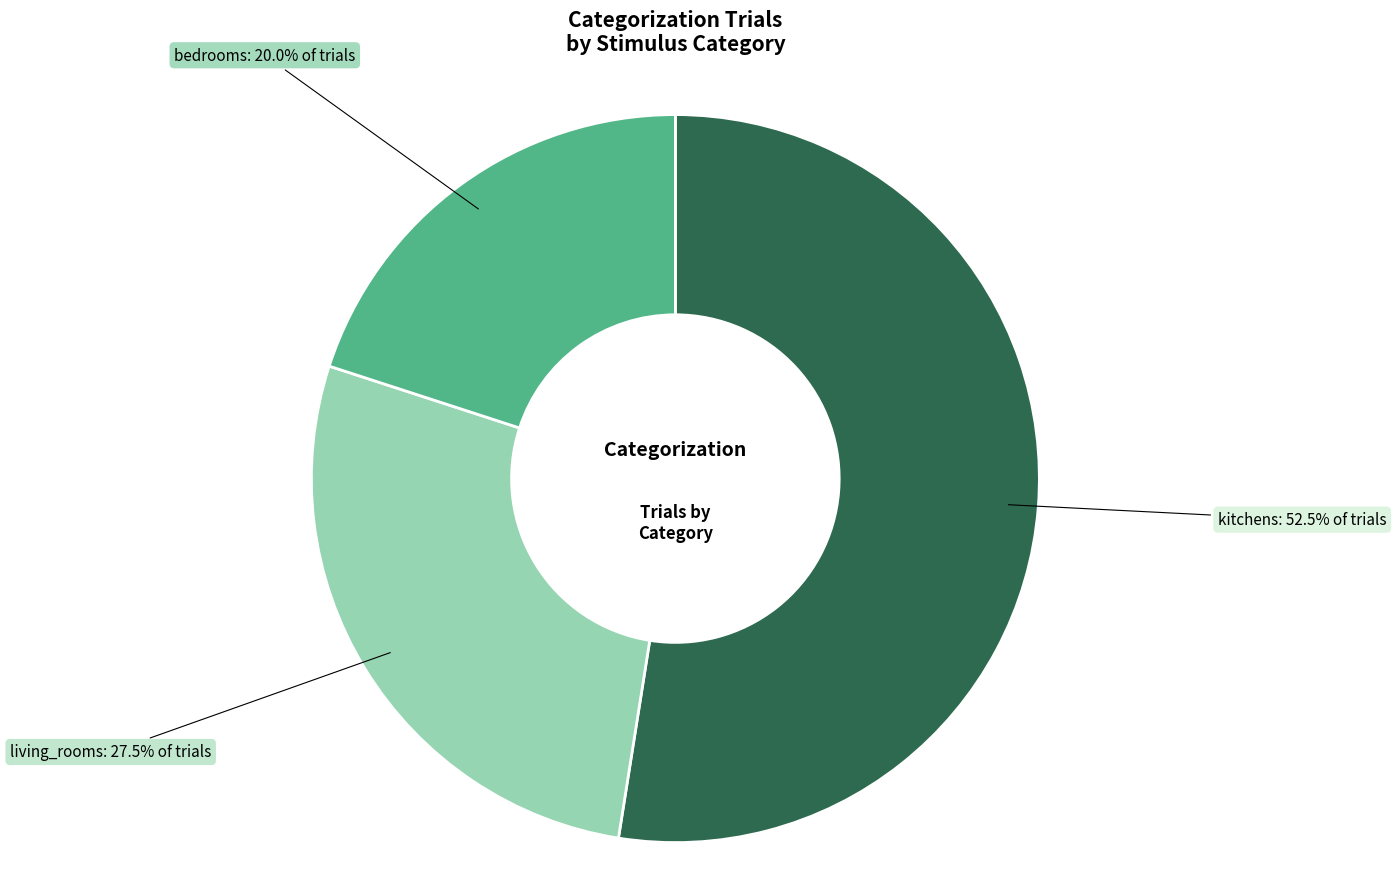

How many segments does this pie chart have?

3